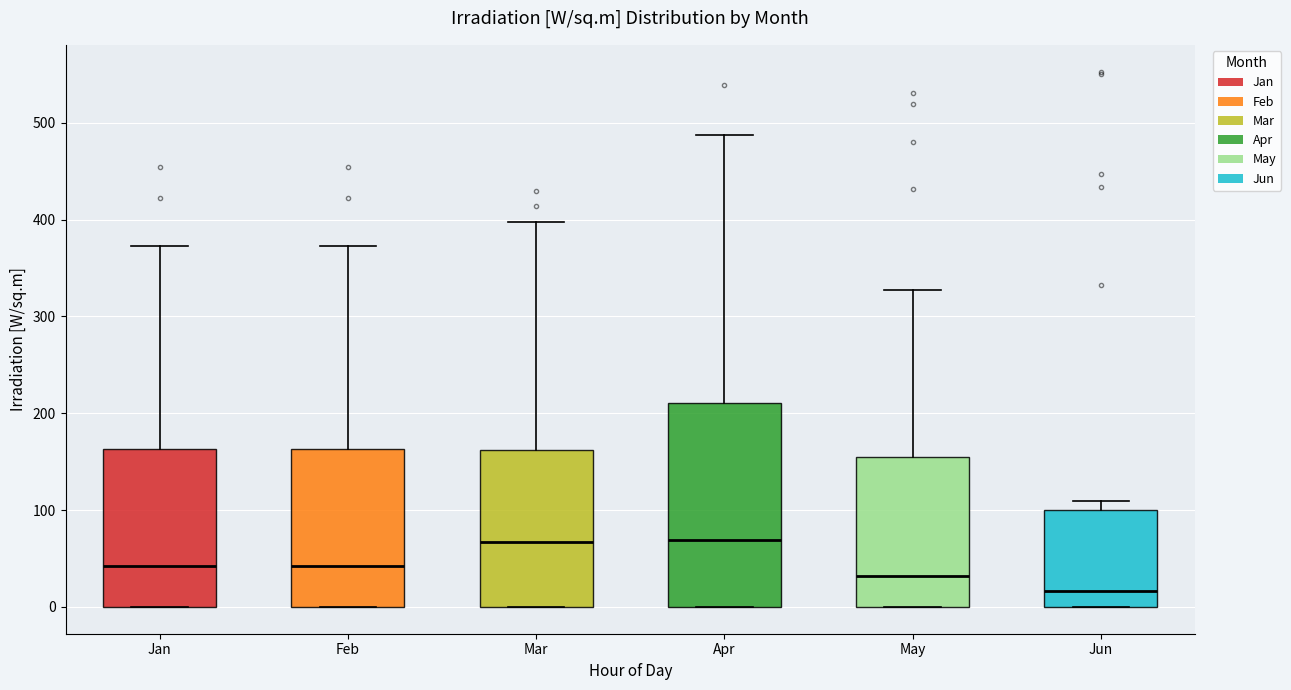

Comparing the boxes themselves (not the whiskers), which one is the tallest?

Apr